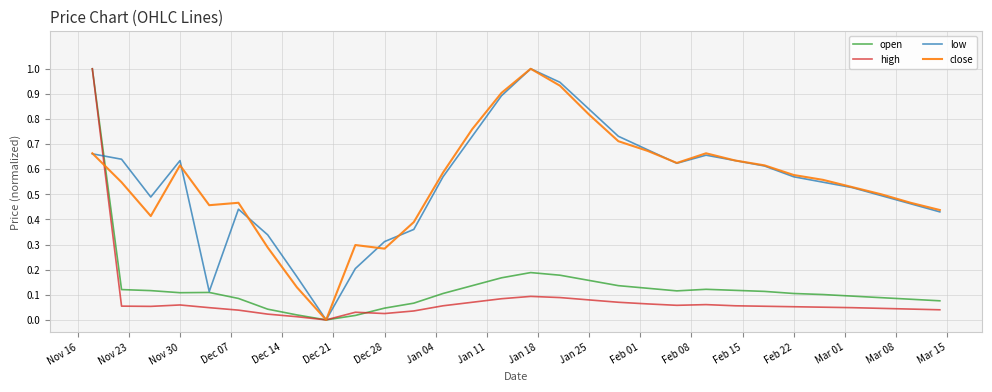

What is the greatest value displayed?

1.0